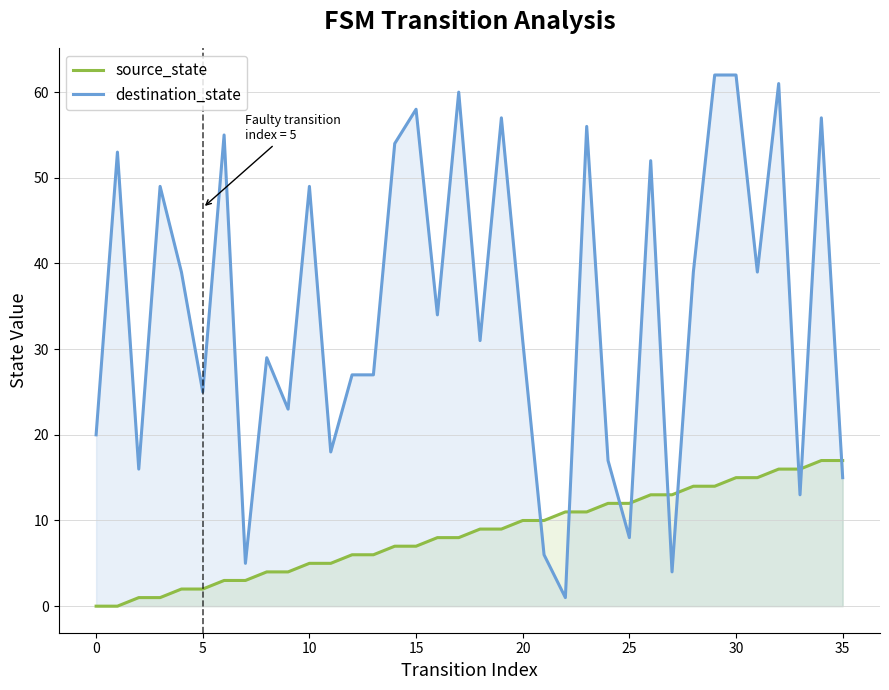

Is it true that destination_state equals 6 at 0?

False